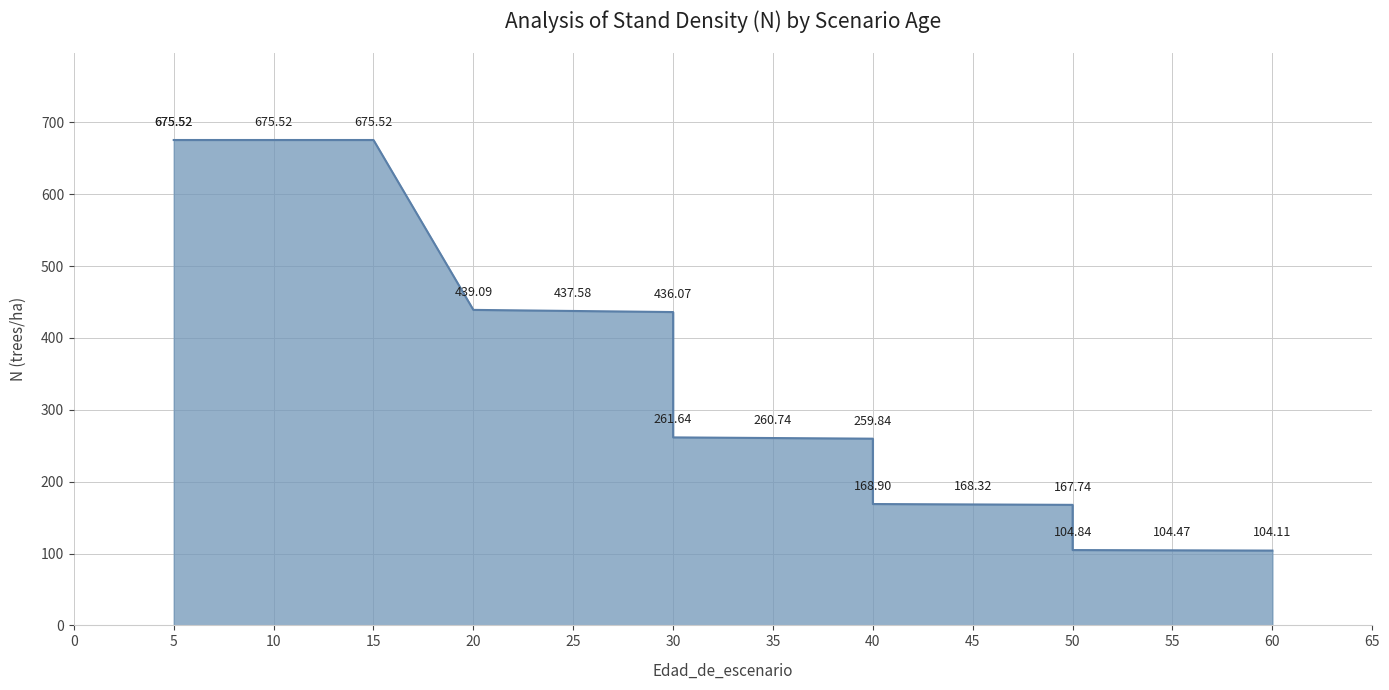

Which label corresponds to the largest value in the chart?

5